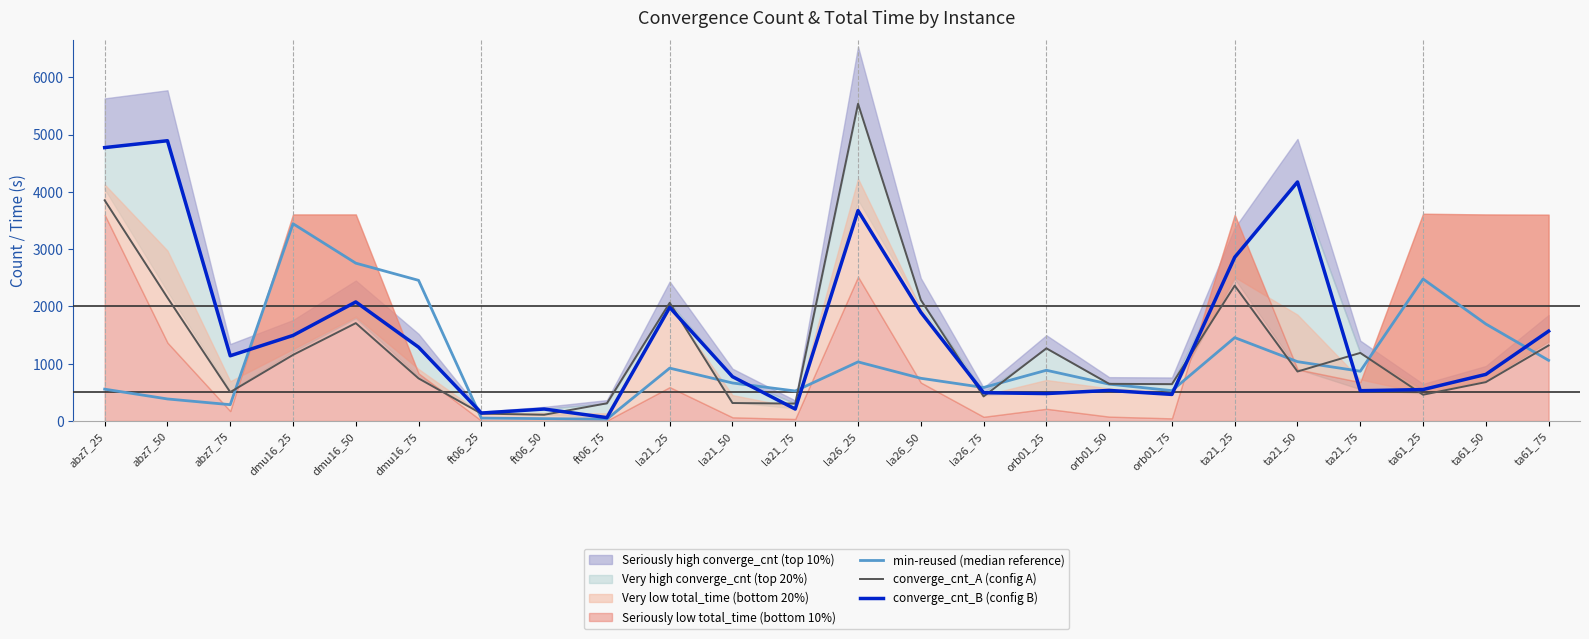

Reading left to right, extract all data points from this chart.

min-reused (median reference): abz7_25=556	abz7_50=385	abz7_75=285	dmu16_25=3445	dmu16_50=2756	dmu16_75=2456	ft06_25=51	ft06_50=41	ft06_75=33	la21_25=923	la21_50=664	la21_75=524	la26_25=1032	la26_50=746	la26_75=585	orb01_25=886	orb01_50=644	orb01_75=530	ta21_25=1456	ta21_50=1036	ta21_75=869	ta61_25=2480	ta61_50=1694	ta61_75=1059
converge_cnt_A (config A): abz7_25=3854	abz7_50=2154	abz7_75=504	dmu16_25=1154	dmu16_50=1709	dmu16_75=744	ft06_25=129	ft06_50=109	ft06_75=309	la21_25=2064	la21_50=314	la21_75=304	la26_25=5539	la26_50=2114	la26_75=429	orb01_25=1269	orb01_50=649	orb01_75=644	ta21_25=2364	ta21_50=864	ta21_75=1189	ta61_25=459	ta61_50=679	ta61_75=1319
converge_cnt_B (config B): abz7_25=4774	abz7_50=4894	abz7_75=1139	dmu16_25=1494	dmu16_50=2079	dmu16_75=1289	ft06_25=139	ft06_50=209	ft06_75=59	la21_25=1984	la21_50=774	la21_75=209	la26_25=3674	la26_50=1899	la26_75=494	orb01_25=479	orb01_50=534	orb01_75=464	ta21_25=2859	ta21_50=4174	ta21_75=529	ta61_25=549	ta61_50=814	ta61_75=1569